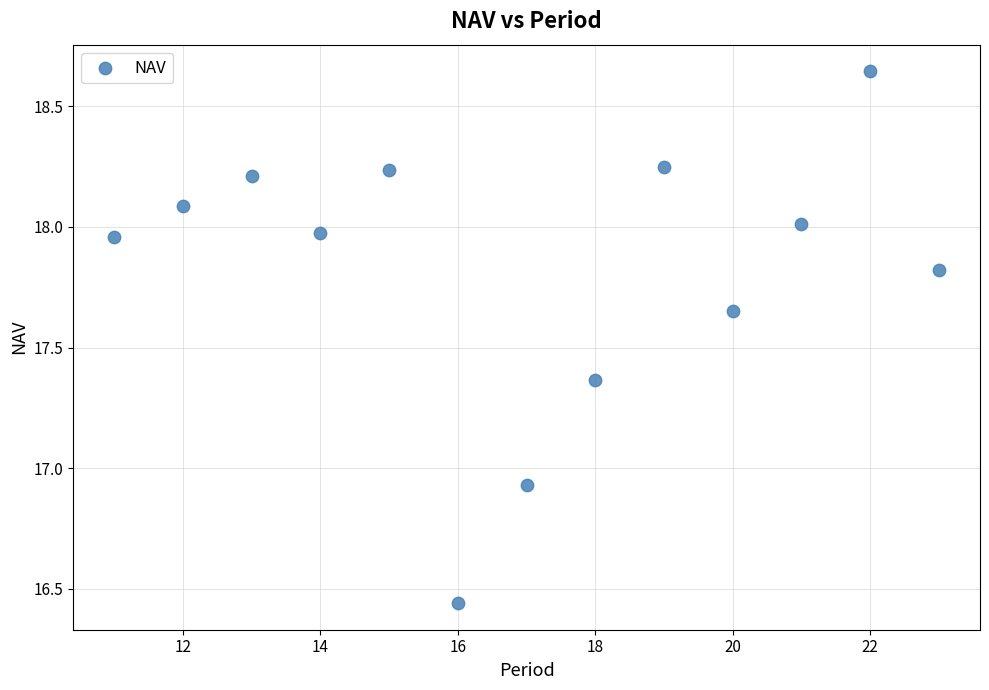

What is the range of X values (max minus min)?

12.0